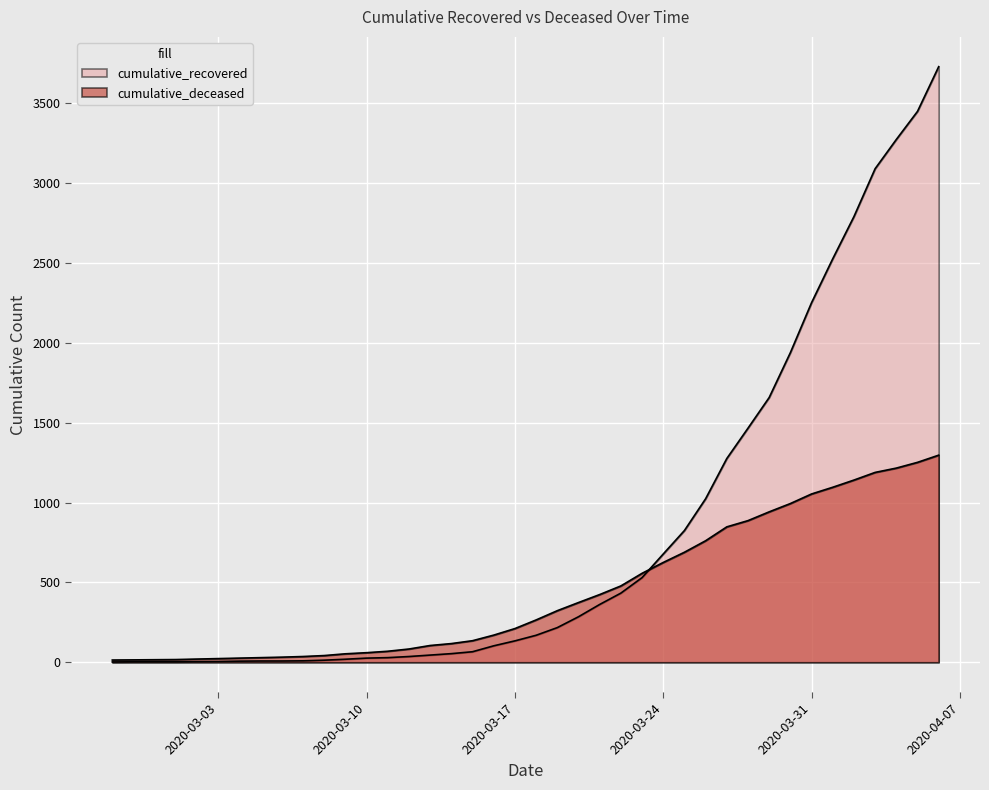

The value of cumulative_recovered at 2020-04-02 is 2791. True or false?

True